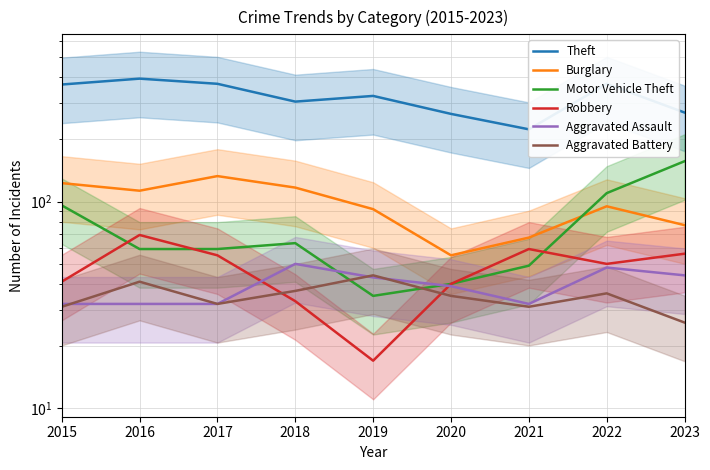

What are all the series names shown in the legend?

Theft, Burglary, Motor Vehicle Theft, Robbery, Aggravated Assault, Aggravated Battery